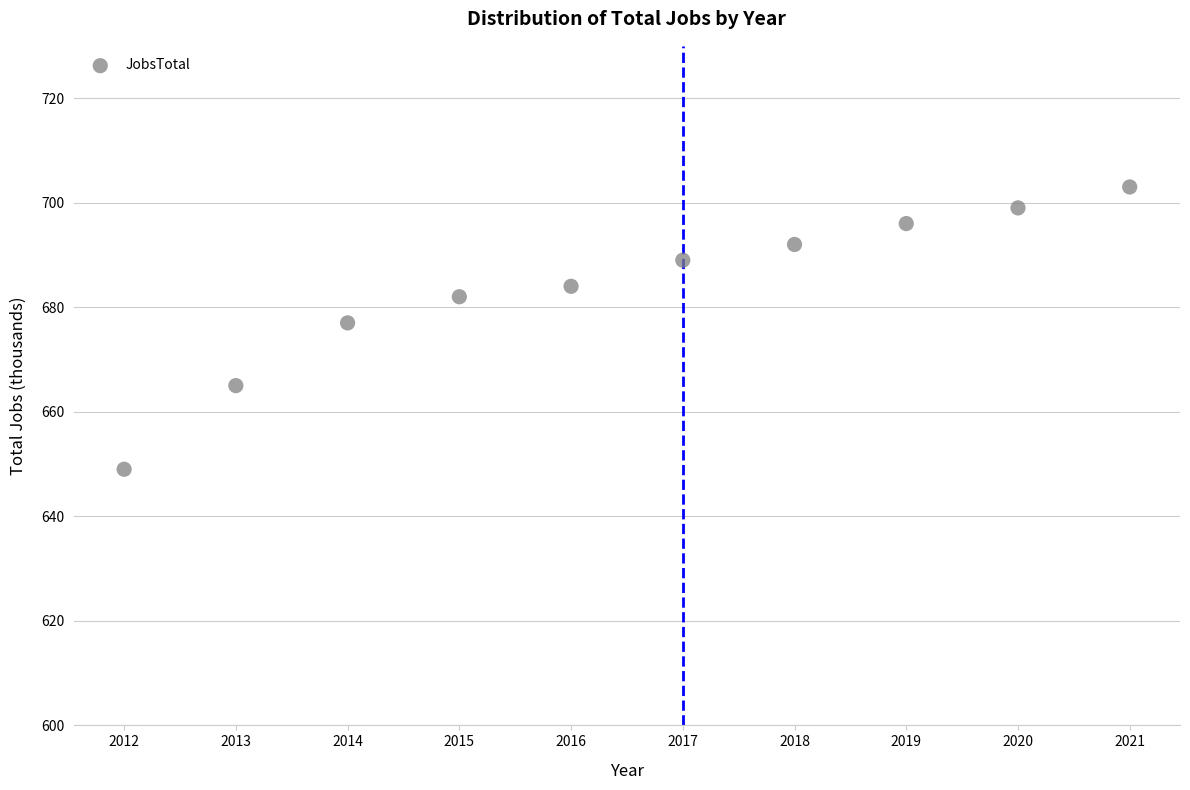

What is the range of X values (max minus min)?

9